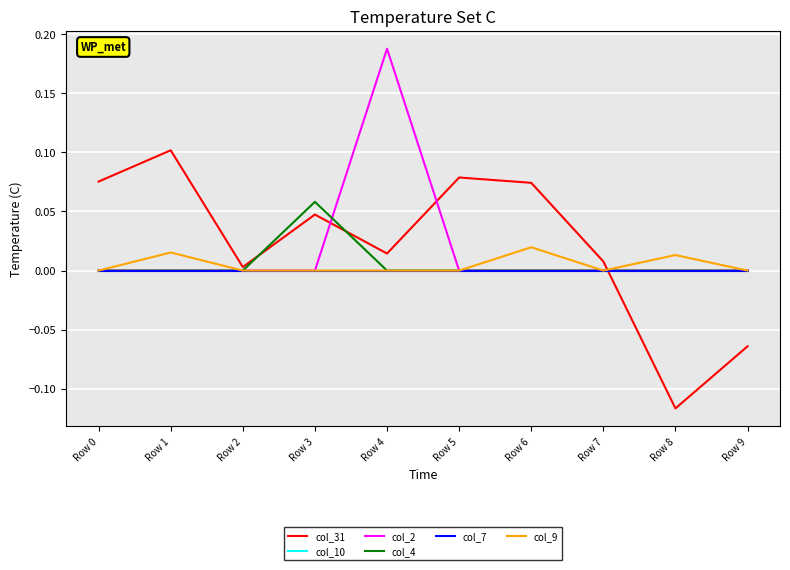

Between Row 3 and Row 9, which is larger?

Row 3